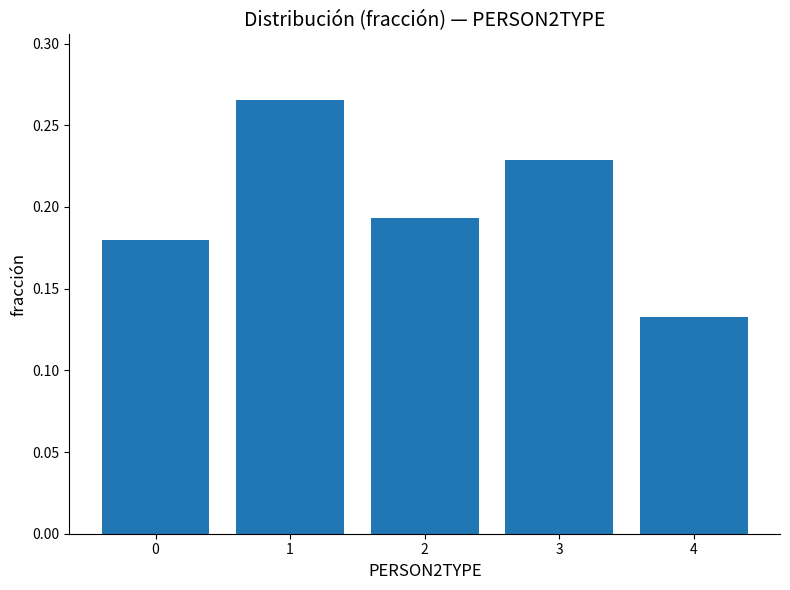

How many series are shown in this chart?

1